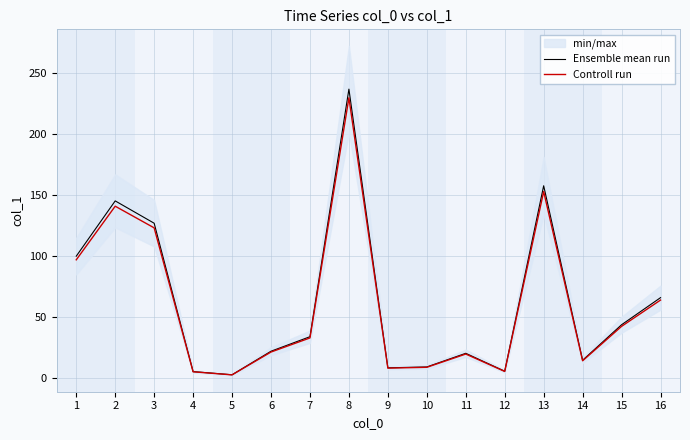

At which label does Controll run first exceed 32?

1